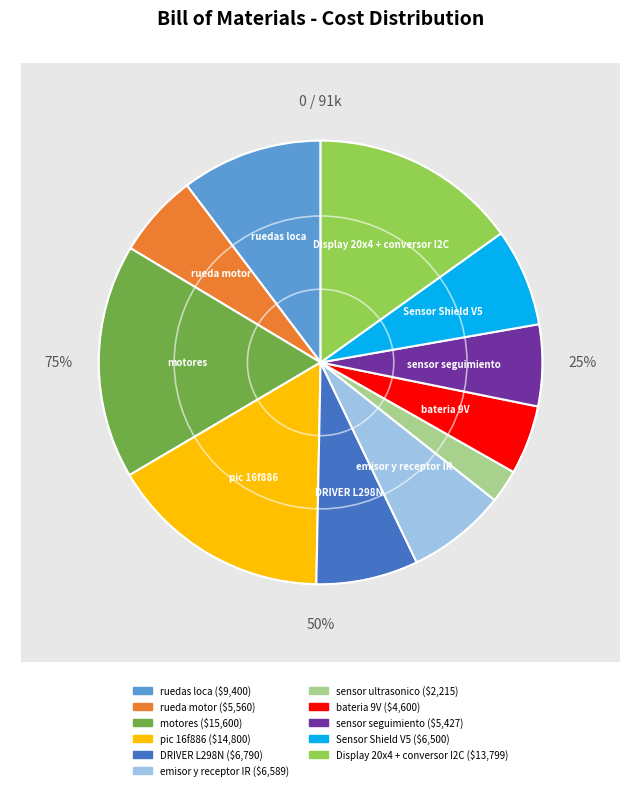

What portion of the pie excludes motores?

82.9%